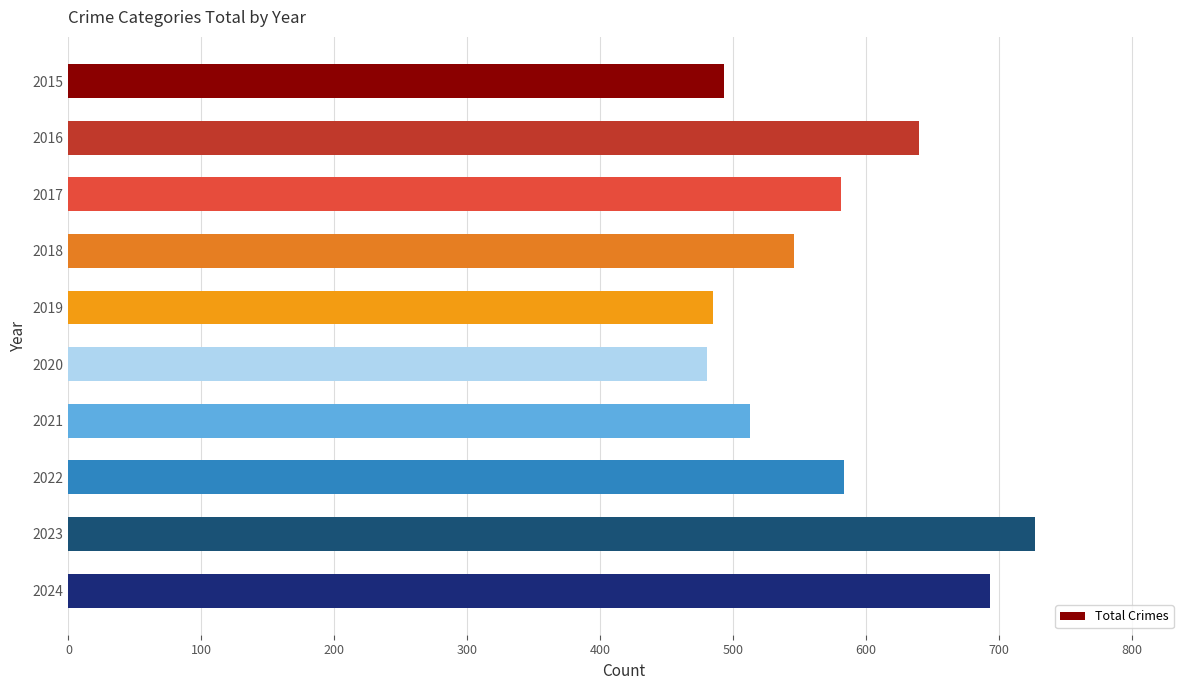

What is the change in value from 2016 to 2021?

-127